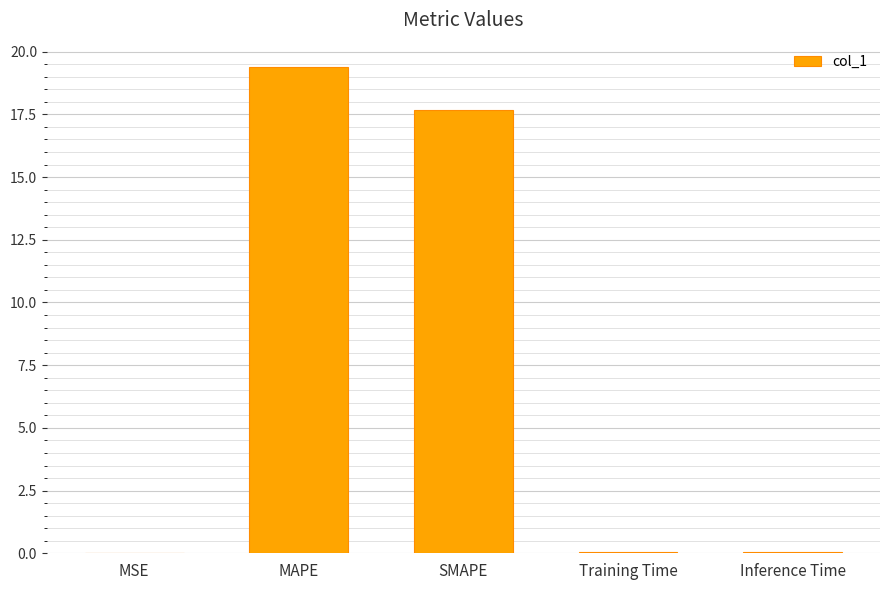

At which label is the value closest to 9?

SMAPE